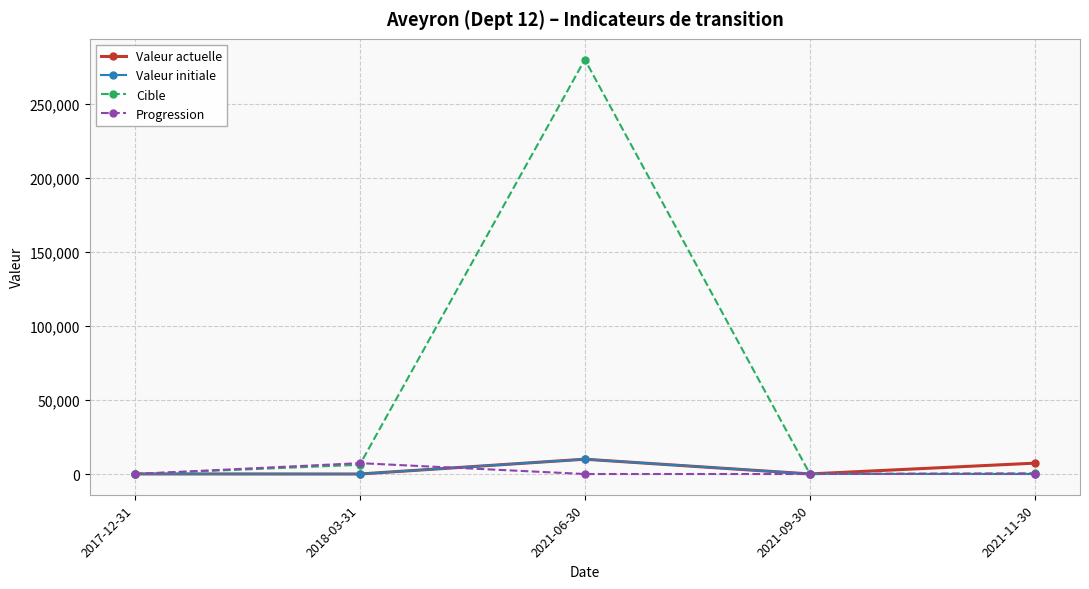

Which series has the largest total across all categories?

Cible